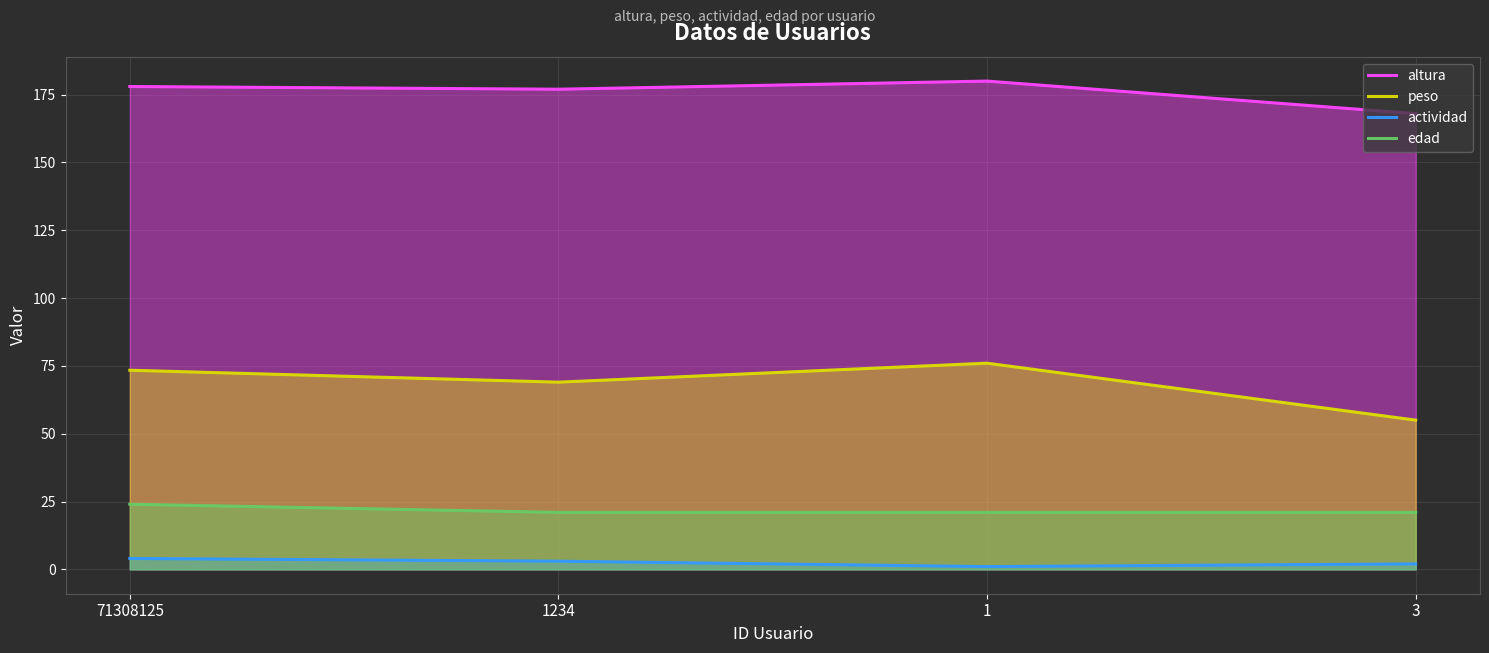

In actividad, how many points are lower than both neighbors (excluding endpoints)?

1